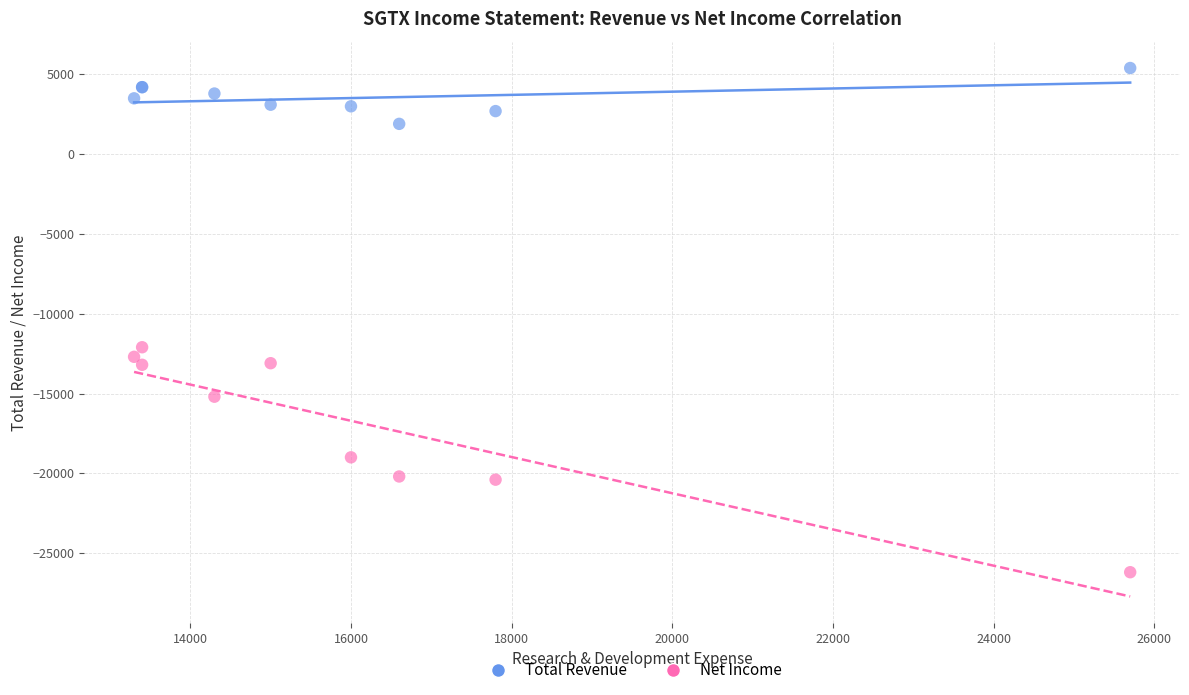

Across all series, what Y value is closest to -10400?

-12100